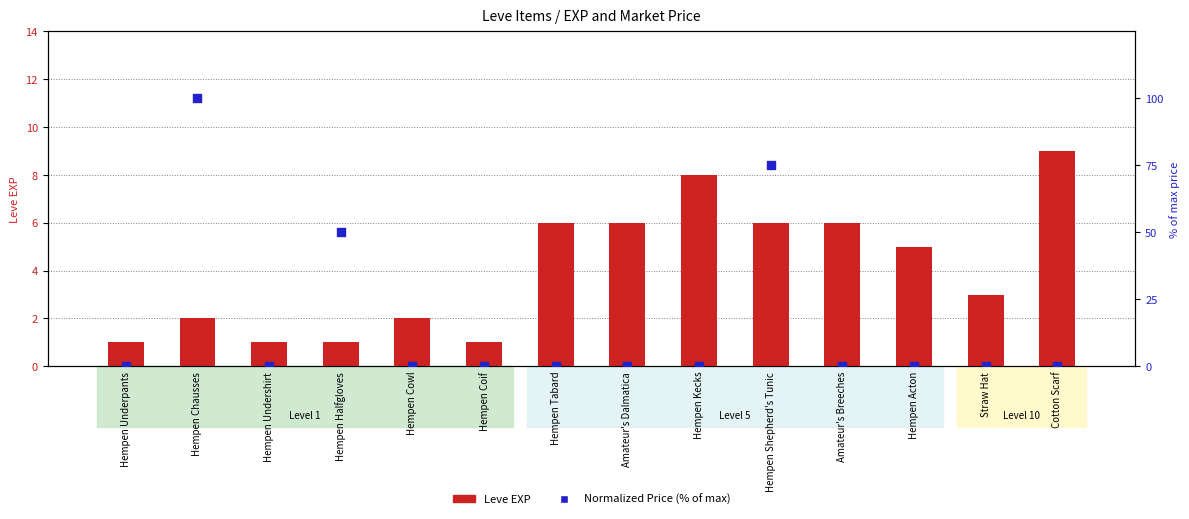

What are all the series names shown in the legend?

Leve EXP, Normalized Price (% of max)